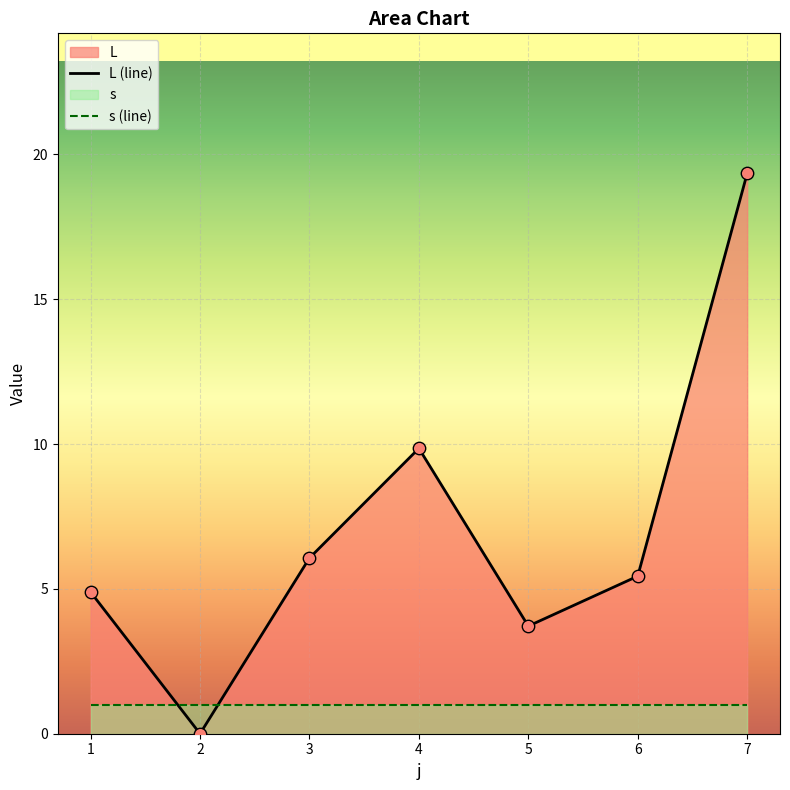

What is the ratio of the value at 4 to the value at 7?

0.5